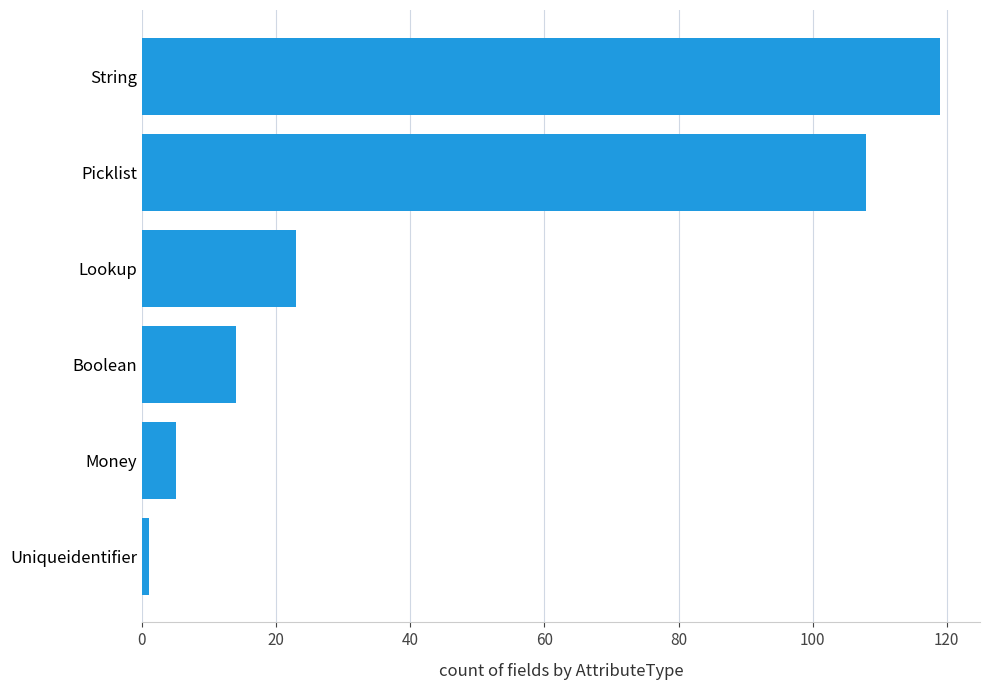

Does the chart contain any negative values?

No